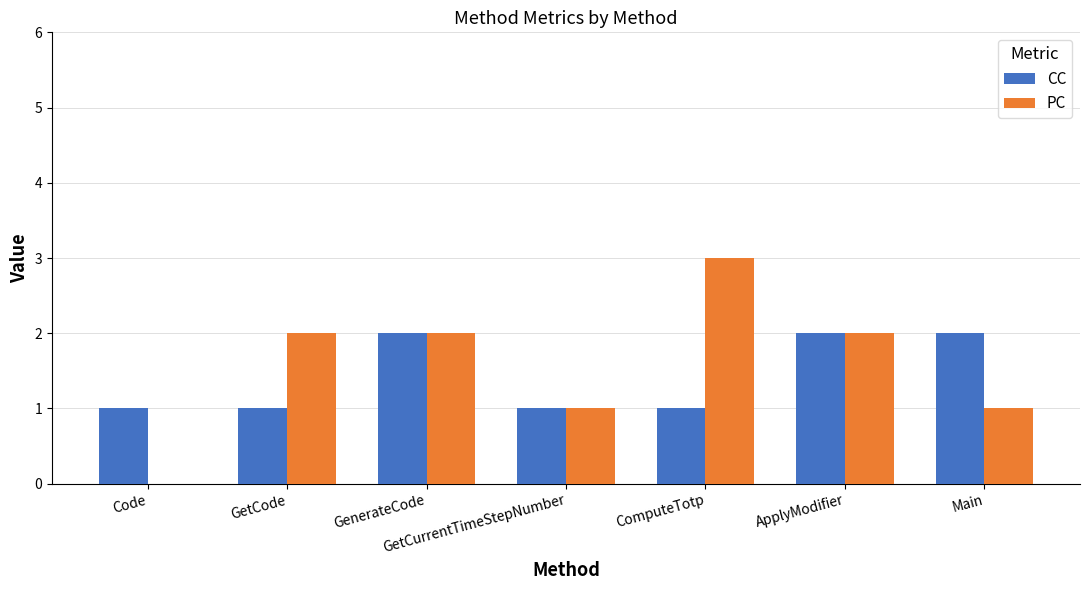

What is the sum of the PC values at Main and GenerateCode?

3